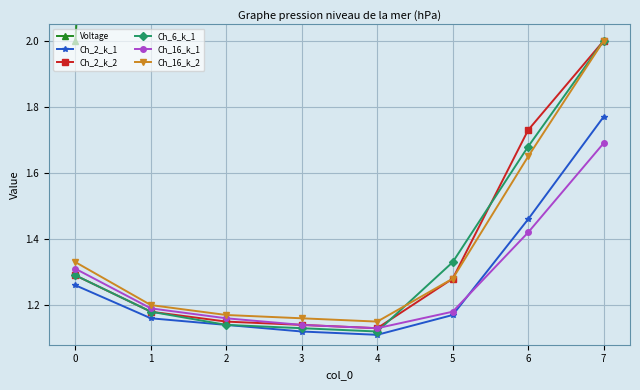

At how many categories does at least one series exceed 27?

1